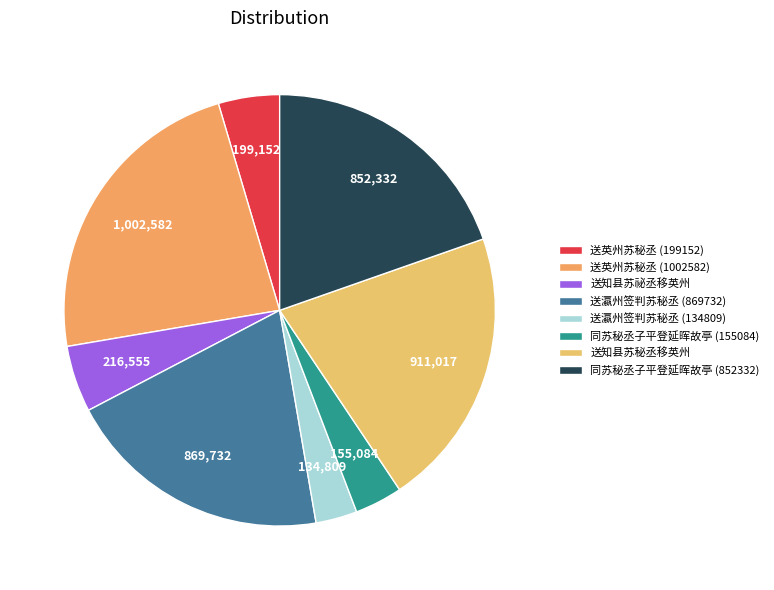

Does 同苏秘丞子平登延晖故亭 (852332) account for over 50% of the chart?

No